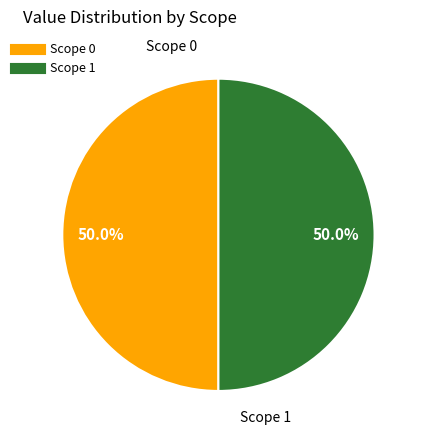

To the nearest percent, what is the average slice percentage?

50%